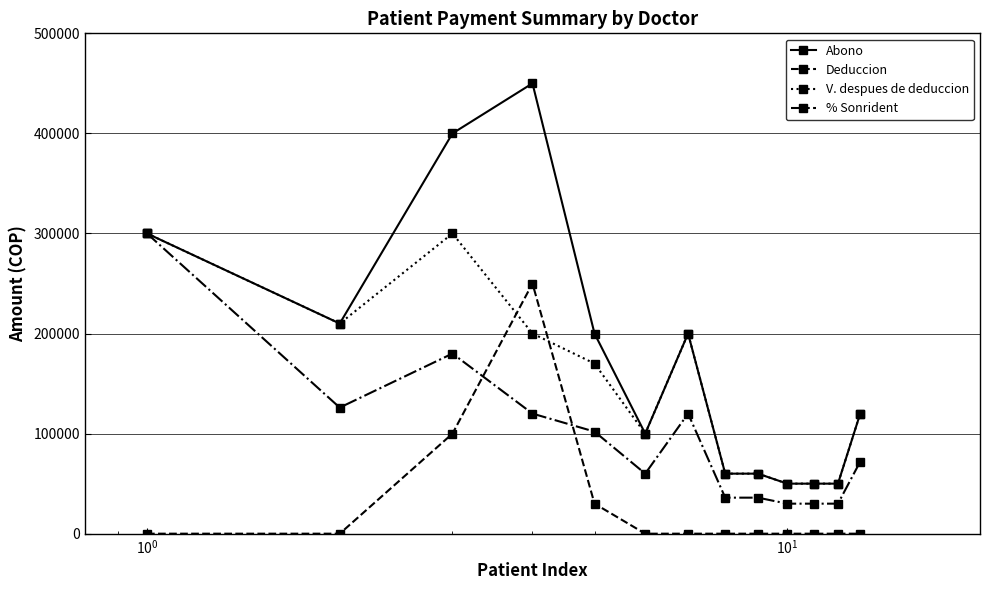

True or false: Abono has more than 0 points higher than both neighbors.

True